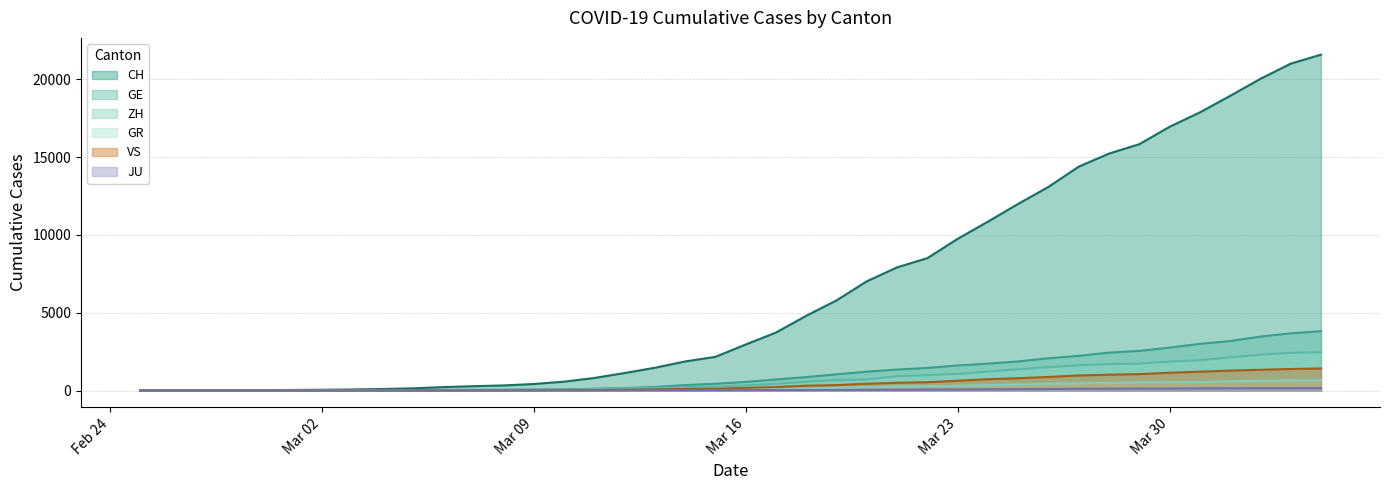

At how many categories does at least one series exceed 15311?

7